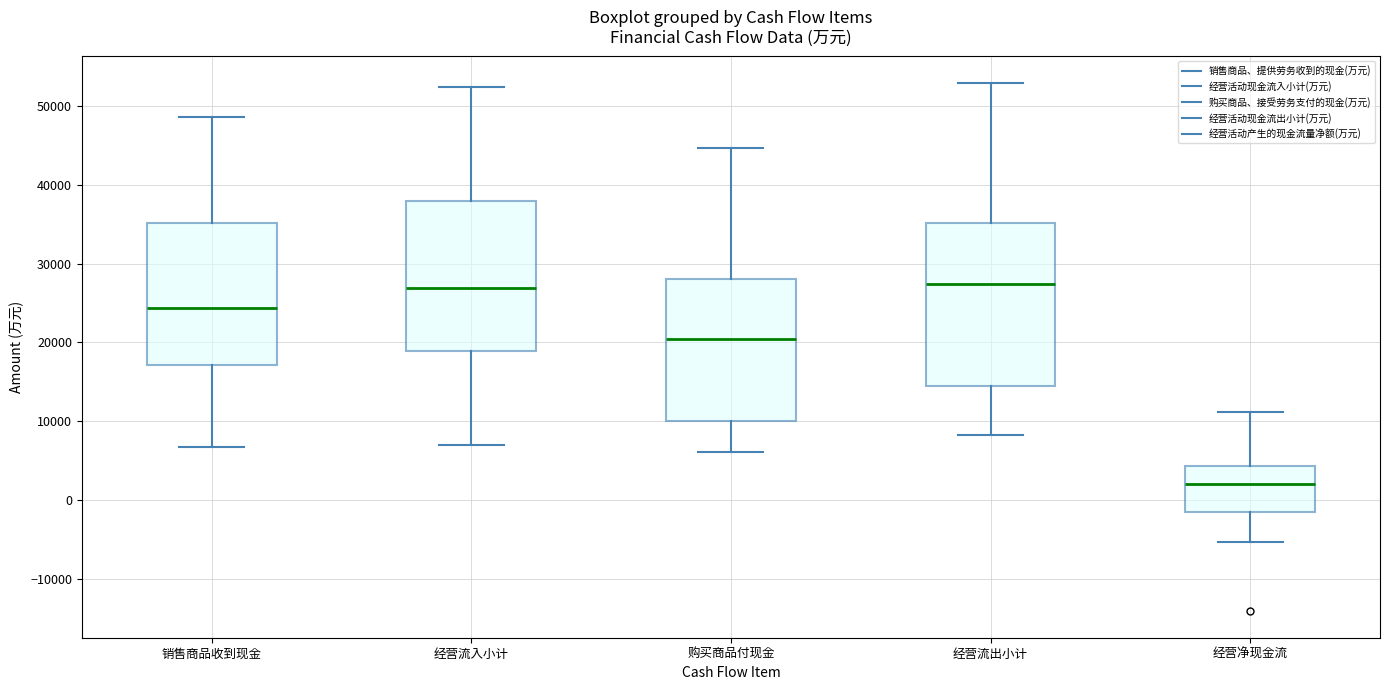

Reading left to right, transcribe this box plot: for each box, give where its median line is, the range the box spans, and where its two whiskers end, as read against the y-axis. The values are not printed on the chart, so give them approximately, as read against the axis.

销售商品收到现金: median 24000, box 17000 to 35000, whiskers 7000 to 49000
经营流入小计: median 27000, box 19000 to 38000, whiskers 7000 to 52000
购买商品付现金: median 20000, box 10000 to 28000, whiskers 6000 to 45000
经营流出小计: median 27000, box 15000 to 35000, whiskers 8000 to 53000
经营净现金流: median 2000, box -2000 to 4000, whiskers -5000 to 11000